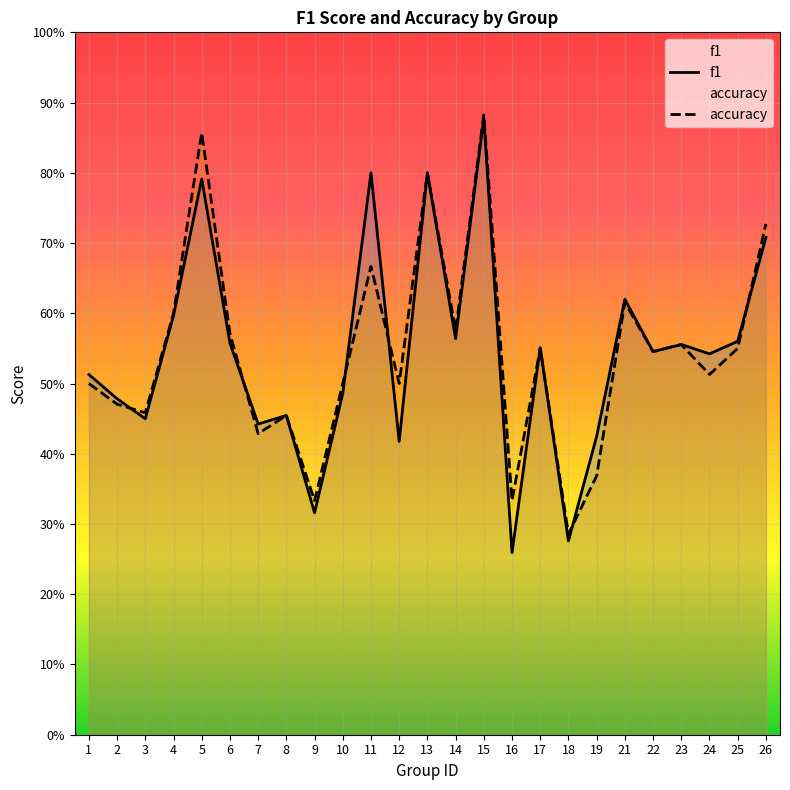

True or false: f1 and accuracy intersect in this chart.

True